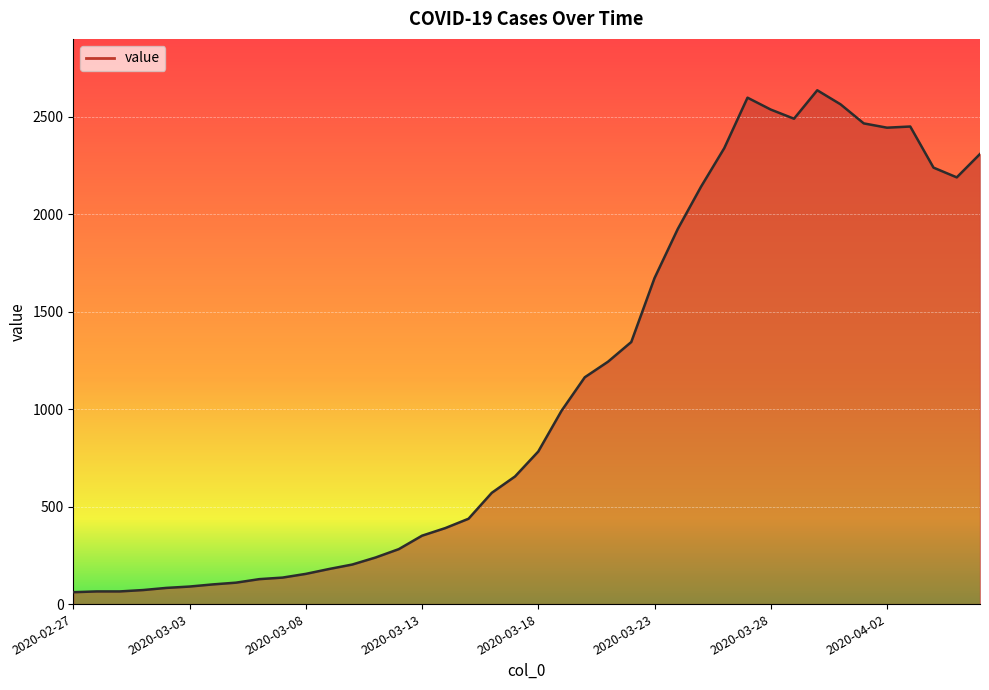

What is the difference between the maximum and minimum values?

2576